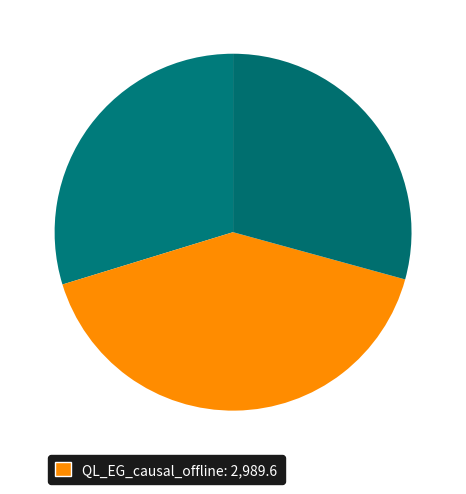

How many segments does this pie chart have?

3